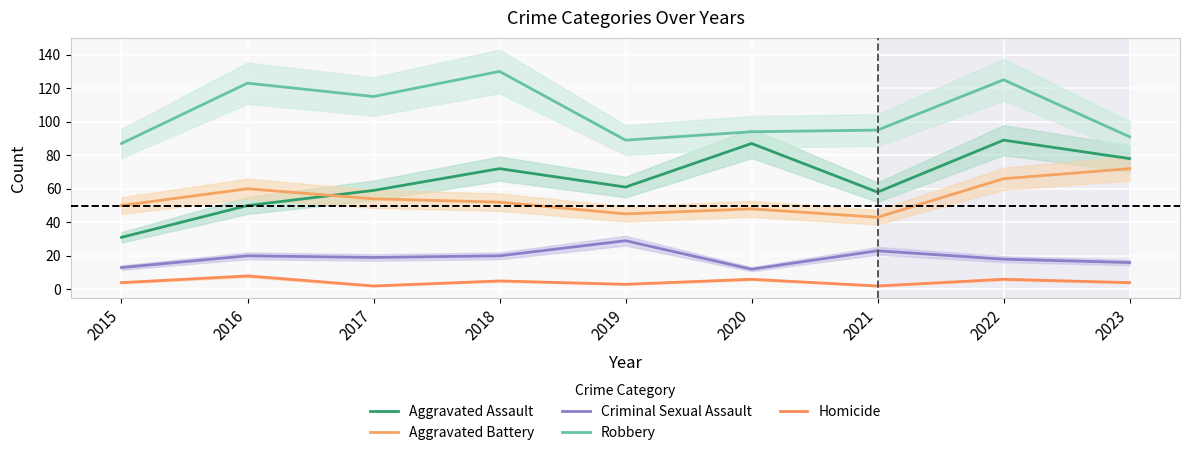

At which label does Aggravated Battery reach its peak?

2023